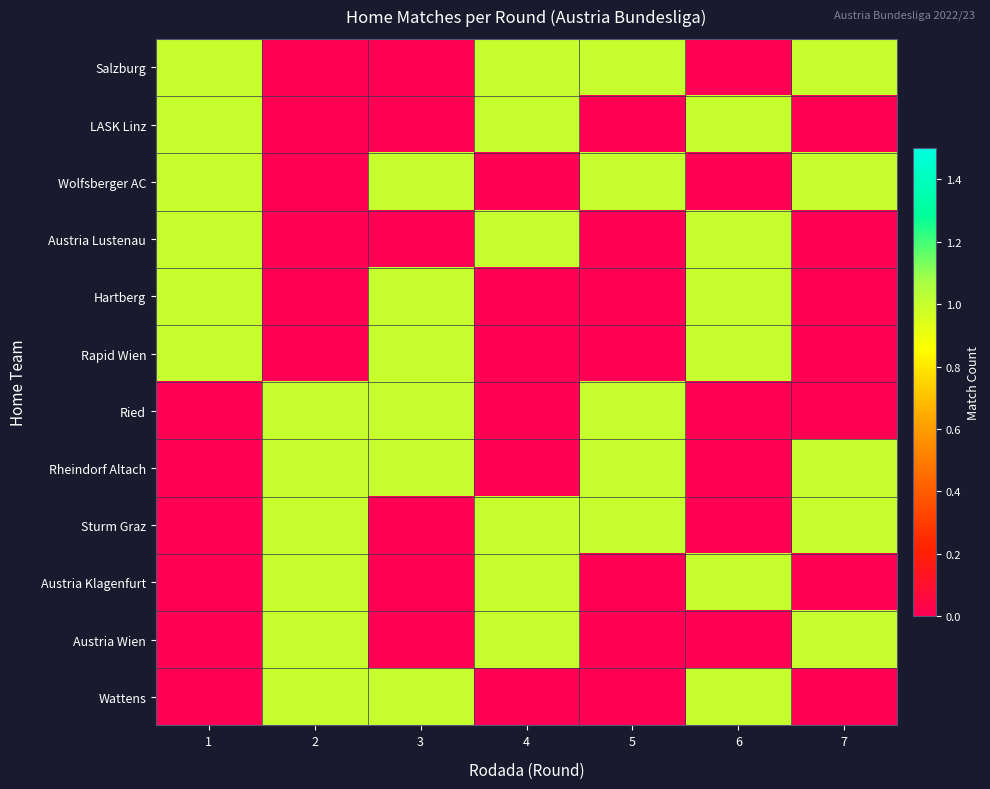

Which category has the highest value across all series?

1